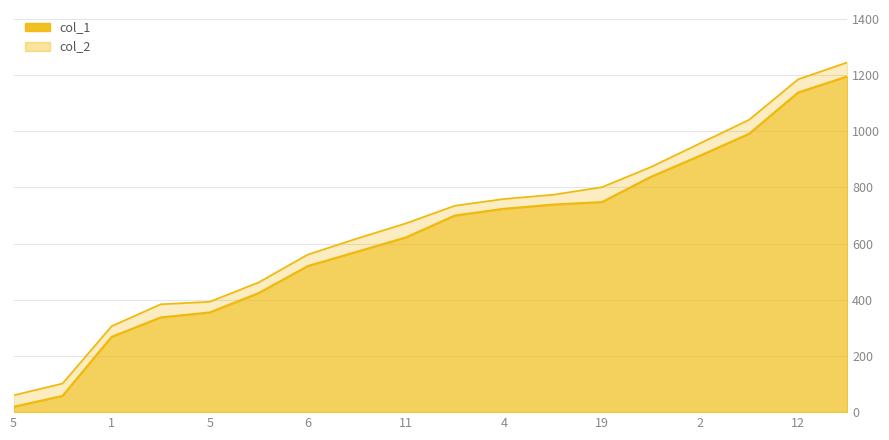

Between 4 and 20, which is larger?

4